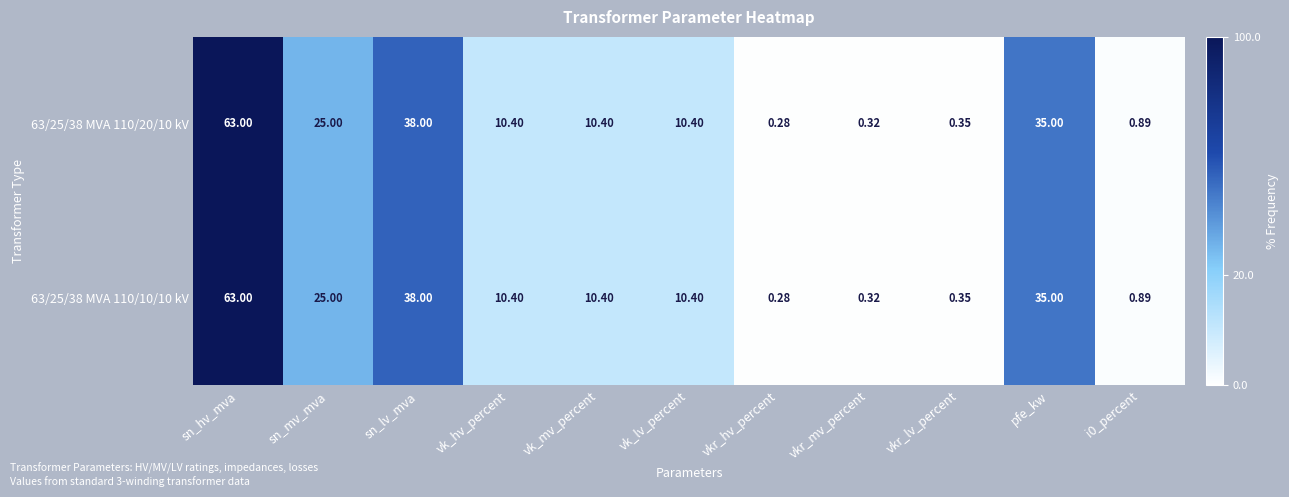

At which label is 63/25/38 MVA 110/10/10 kV closest to 31?

pfe_kw